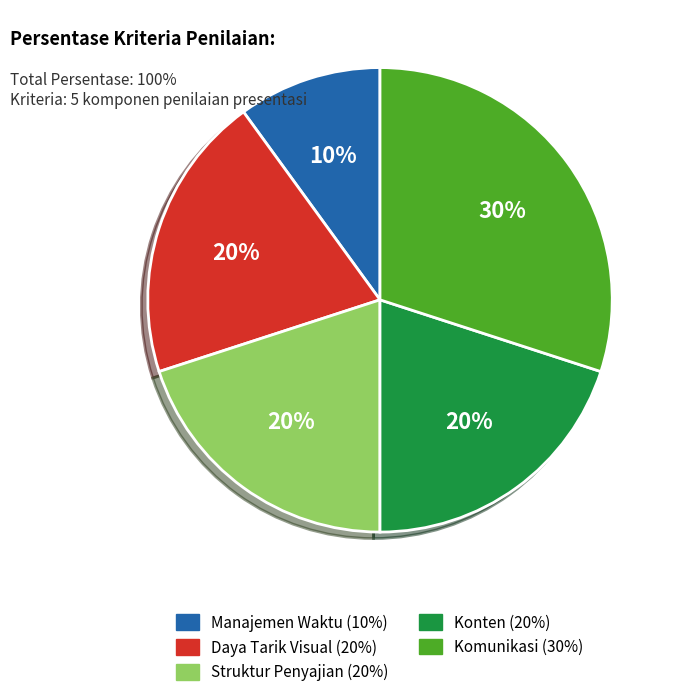

Is there a majority slice in this chart?

No